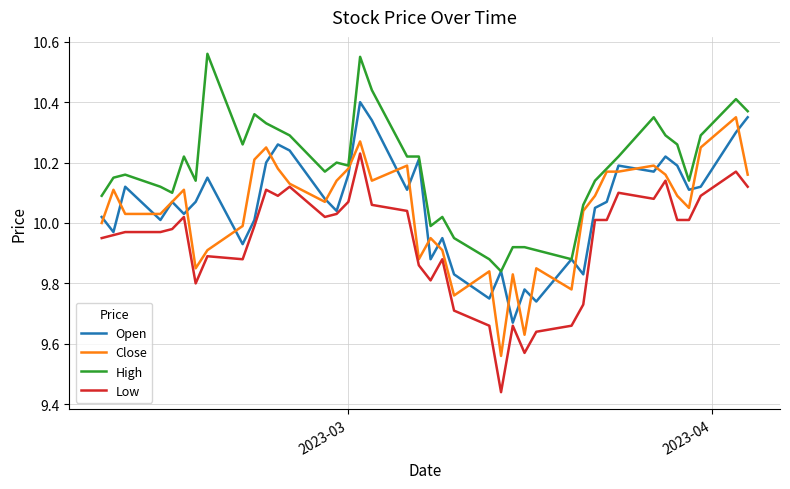

True or false: Low and High cross at least once.

False